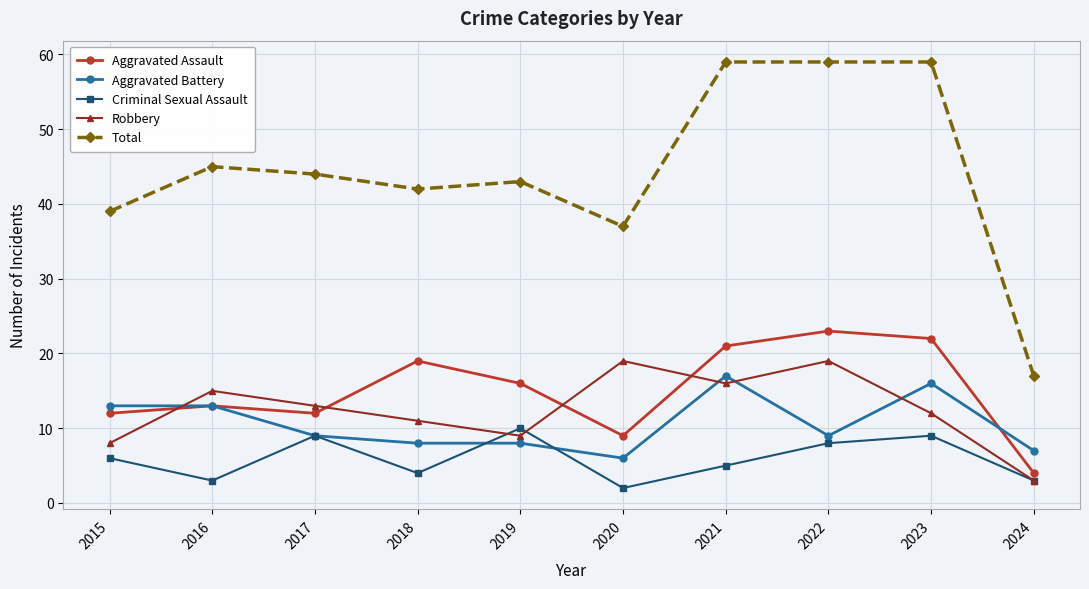

What is the difference between the highest and lowest values at 2024?

14